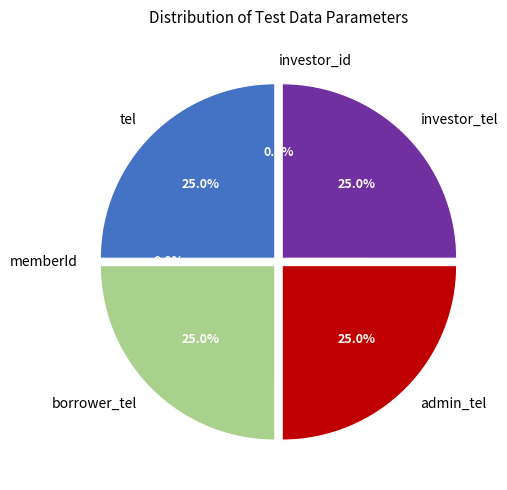

What percentage is the tel slice, to the nearest percent?

25%